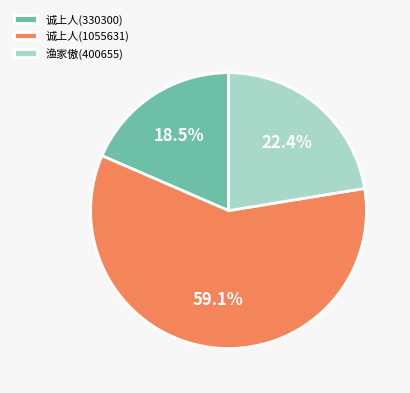

Which has a higher value, 诚上人(330300) or 诚上人(1055631)?

诚上人(1055631)